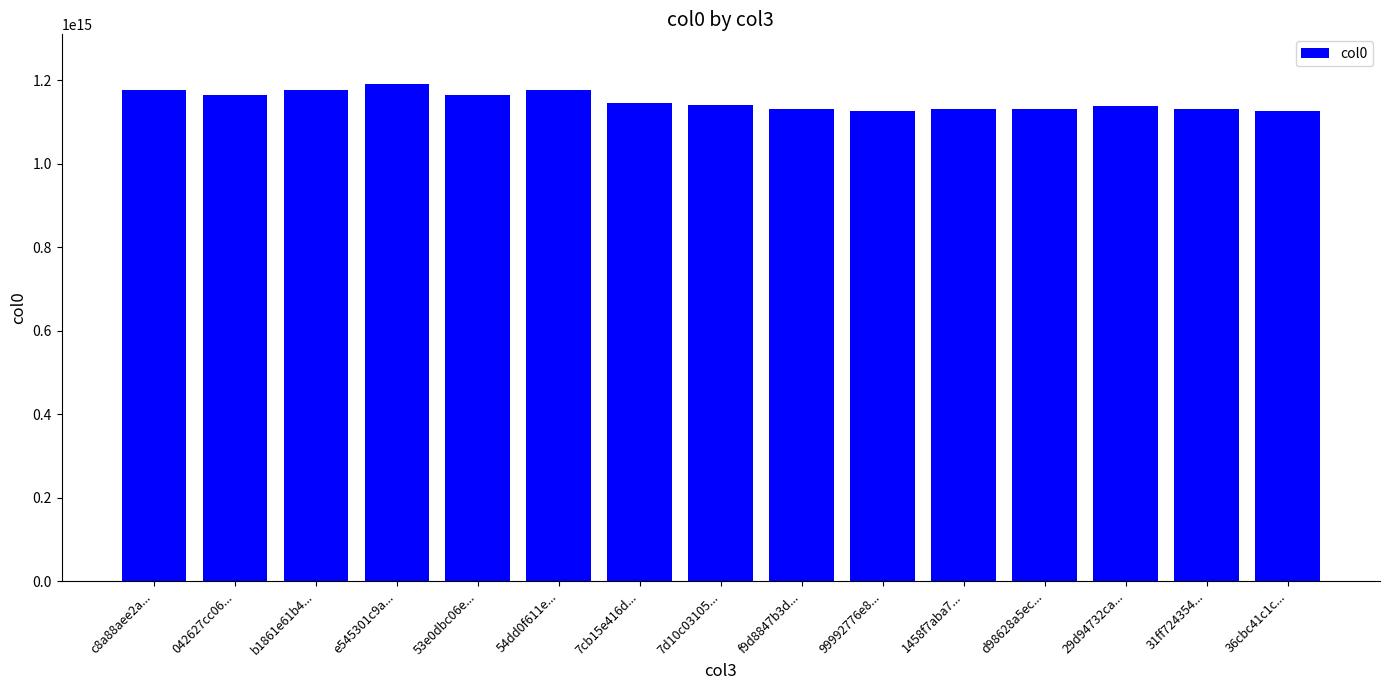

Between 54dd0f611e... and 53e0dbc06e..., which is larger?

54dd0f611e...